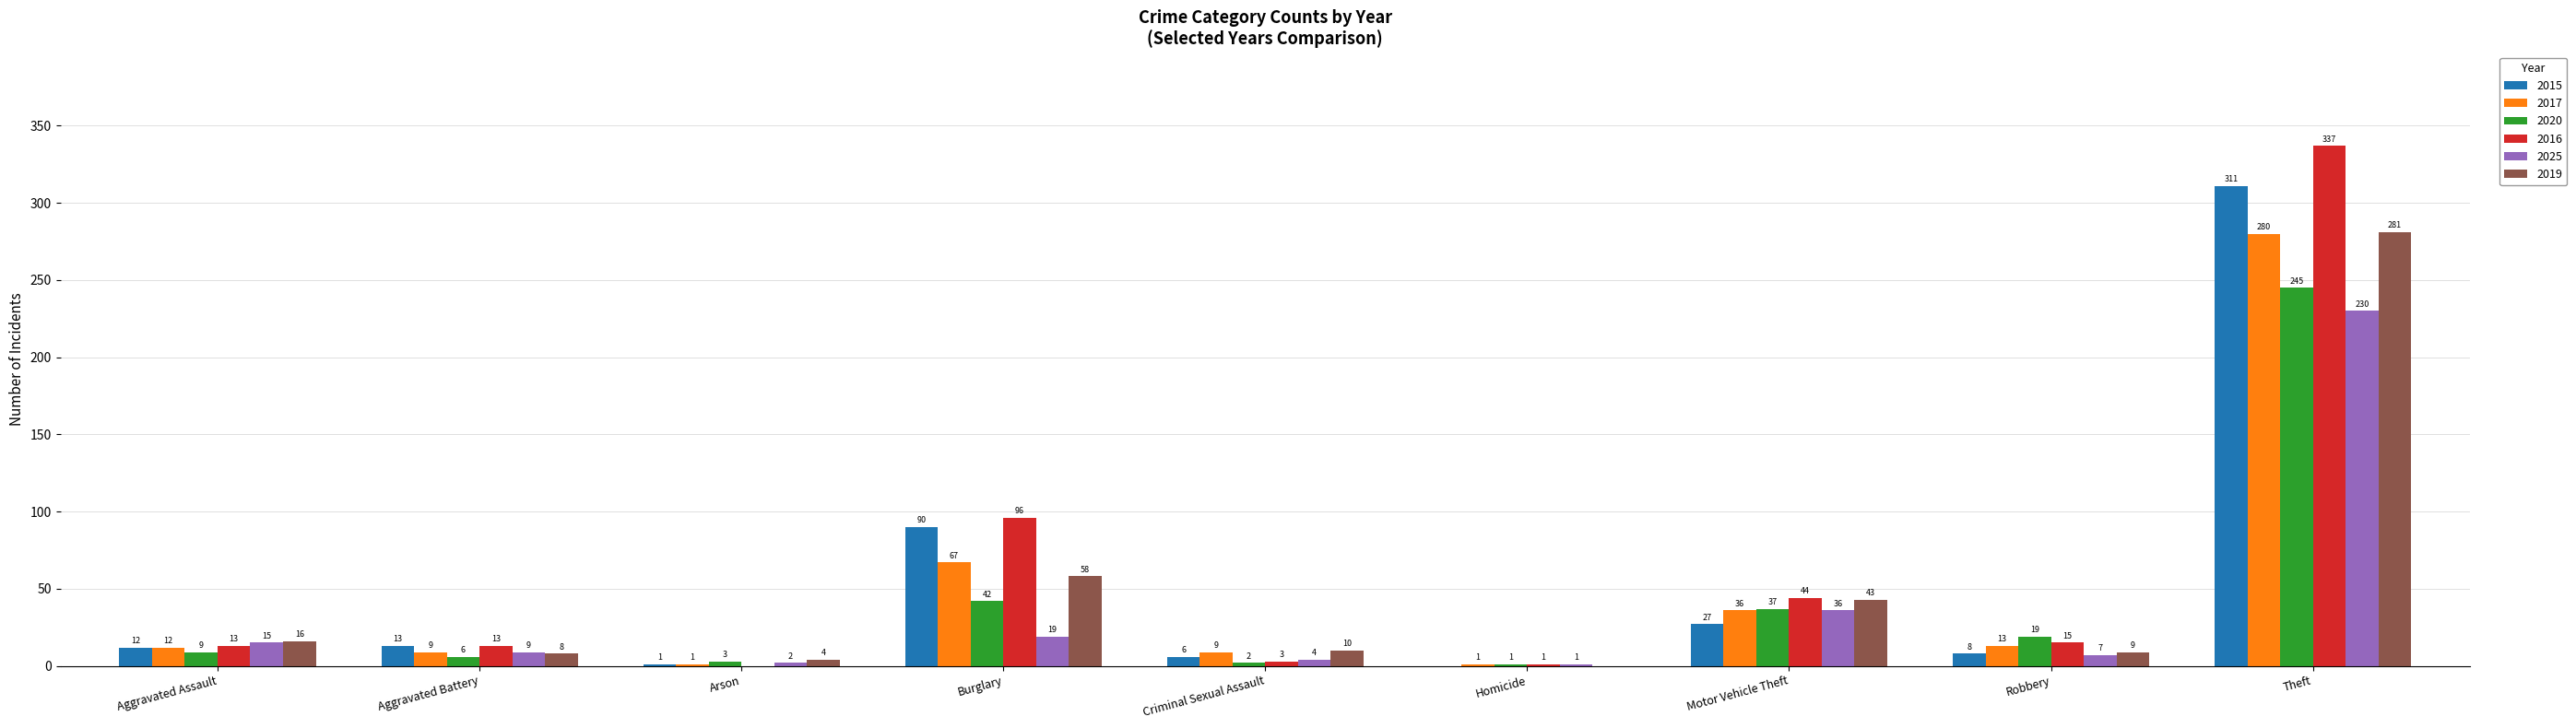

The value of 2016 at Aggravated Battery is 13. True or false?

True